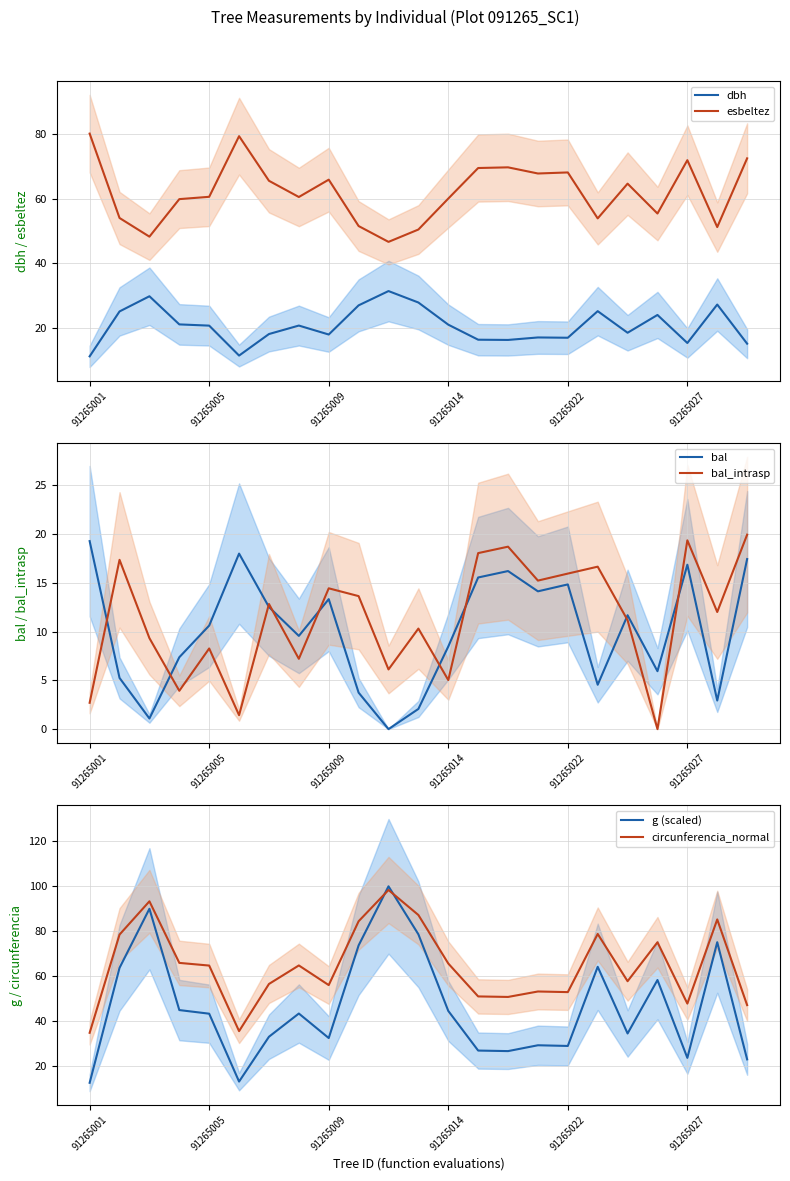

At which label does bal first exceed 10?

91265001